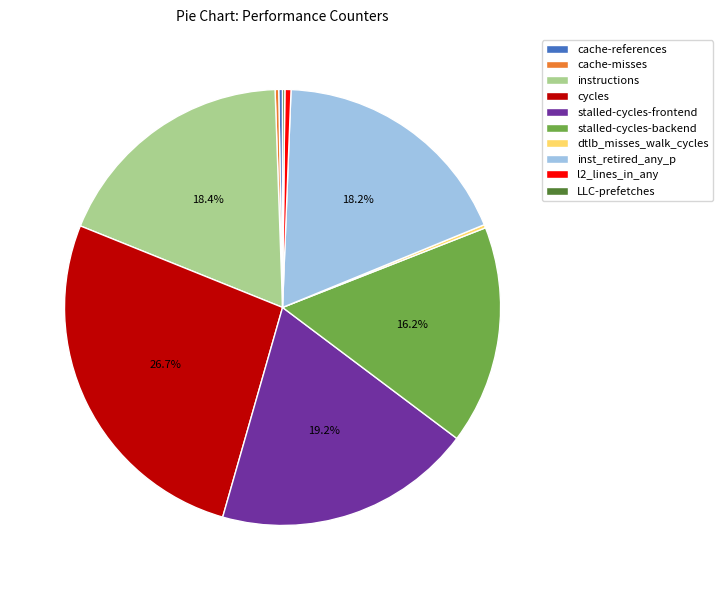

Which slice is the largest?

cycles